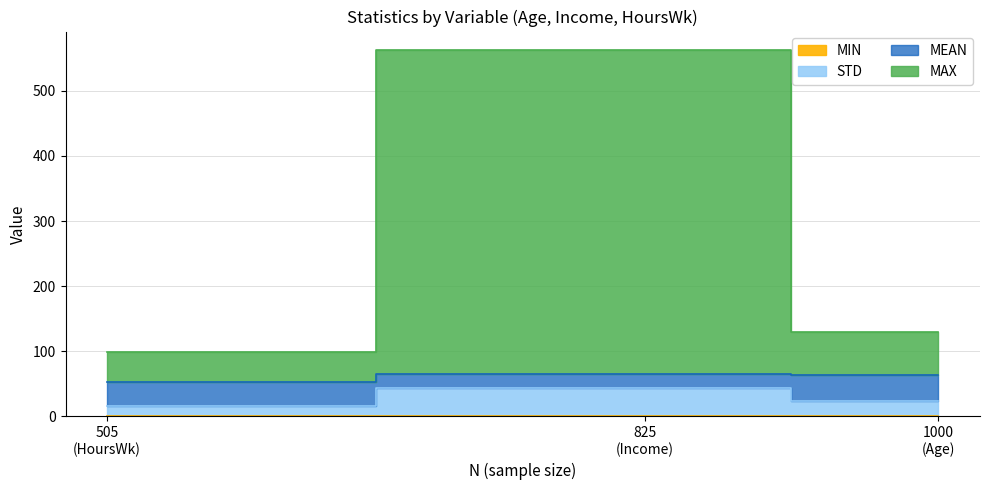

What is the difference between the highest and lowest values at 505 (HoursWk)?

98.0